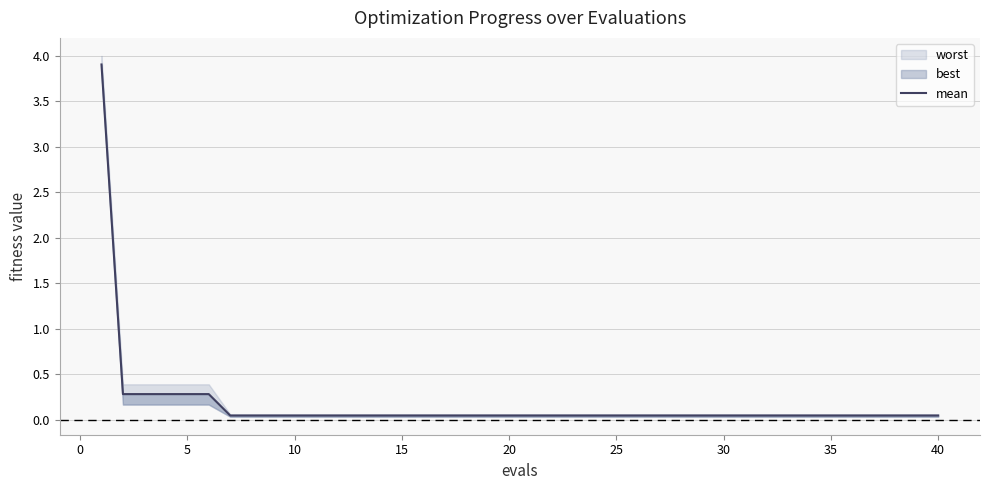

Is it true that the value at 5 is 0.4?

False